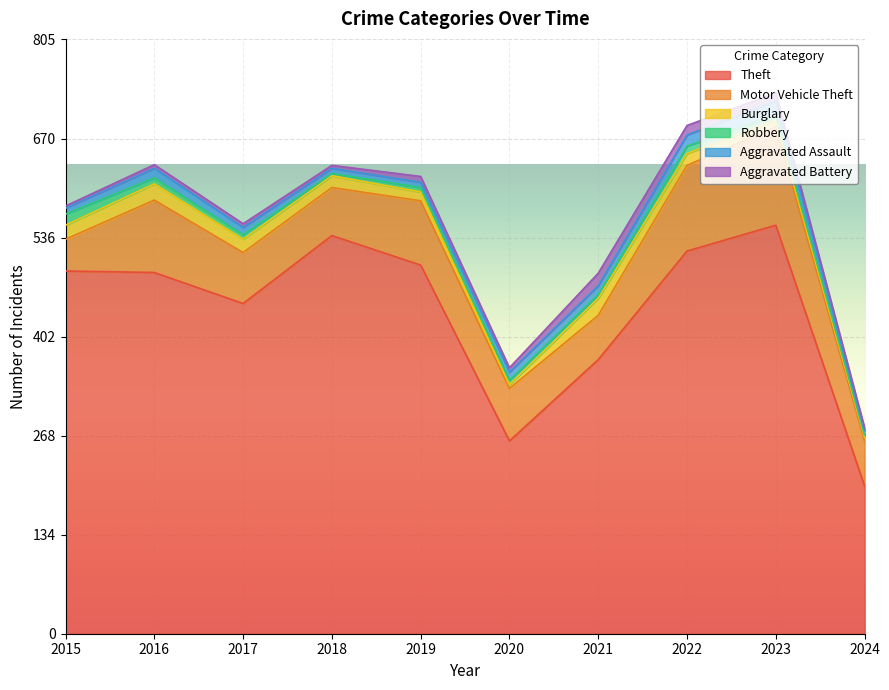

What is the difference between the Aggravated Assault values at 2019 and 2021?

5